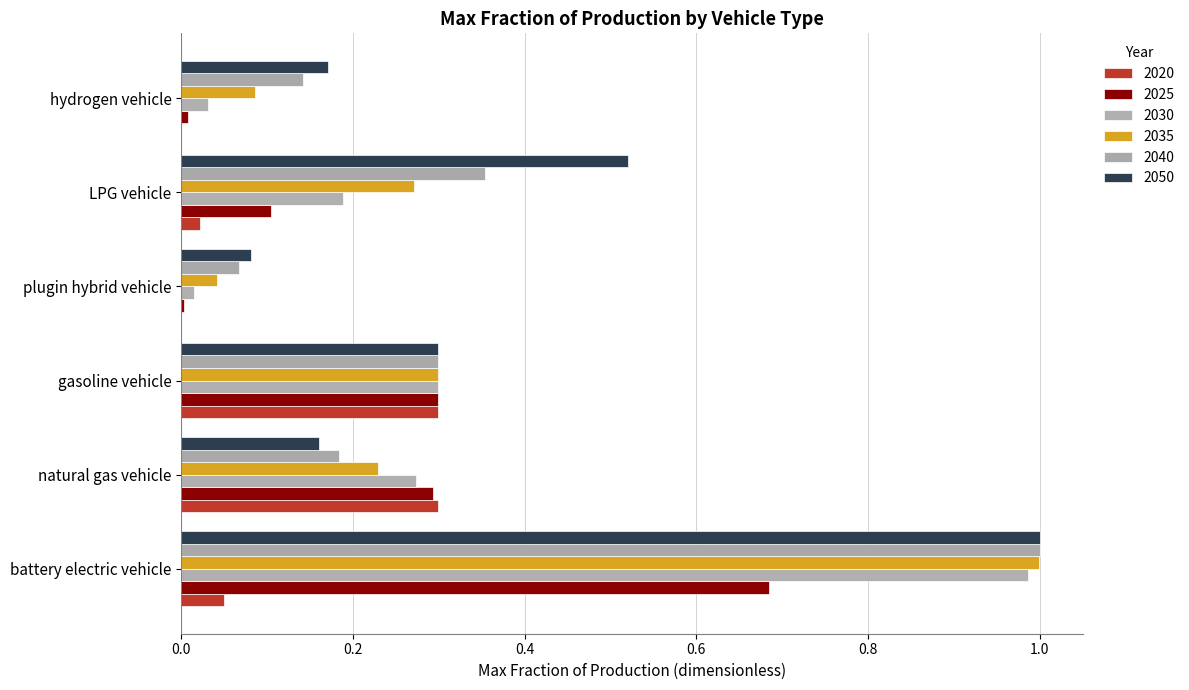

Reading left to right, transcribe all the data shown in this chart.

2020: battery electric vehicle=0.1	natural gas vehicle=0.3	gasoline vehicle=0.3	plugin hybrid vehicle=0.0	LPG vehicle=0.0	hydrogen vehicle=0.0
2025: battery electric vehicle=0.7	natural gas vehicle=0.3	gasoline vehicle=0.3	plugin hybrid vehicle=0.0	LPG vehicle=0.1	hydrogen vehicle=0.0
2030: battery electric vehicle=1.0	natural gas vehicle=0.3	gasoline vehicle=0.3	plugin hybrid vehicle=0.0	LPG vehicle=0.2	hydrogen vehicle=0.0
2035: battery electric vehicle=1.0	natural gas vehicle=0.2	gasoline vehicle=0.3	plugin hybrid vehicle=0.0	LPG vehicle=0.3	hydrogen vehicle=0.1
2040: battery electric vehicle=1.0	natural gas vehicle=0.2	gasoline vehicle=0.3	plugin hybrid vehicle=0.1	LPG vehicle=0.4	hydrogen vehicle=0.1
2050: battery electric vehicle=1.0	natural gas vehicle=0.2	gasoline vehicle=0.3	plugin hybrid vehicle=0.1	LPG vehicle=0.5	hydrogen vehicle=0.2